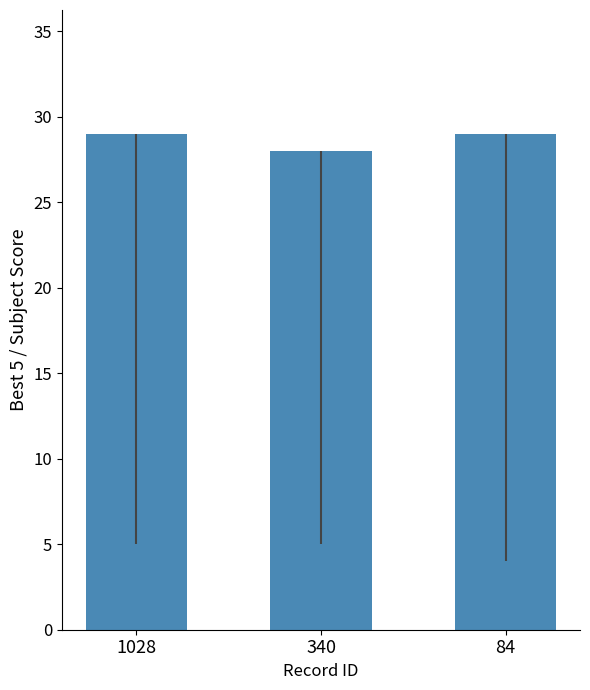

What is the minimum value shown in the chart?

28